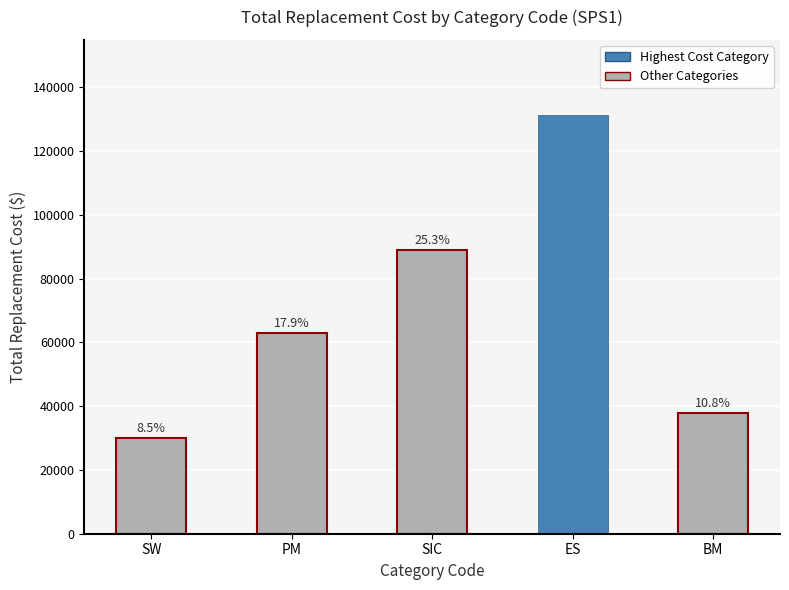

How many bars are there in total?

5